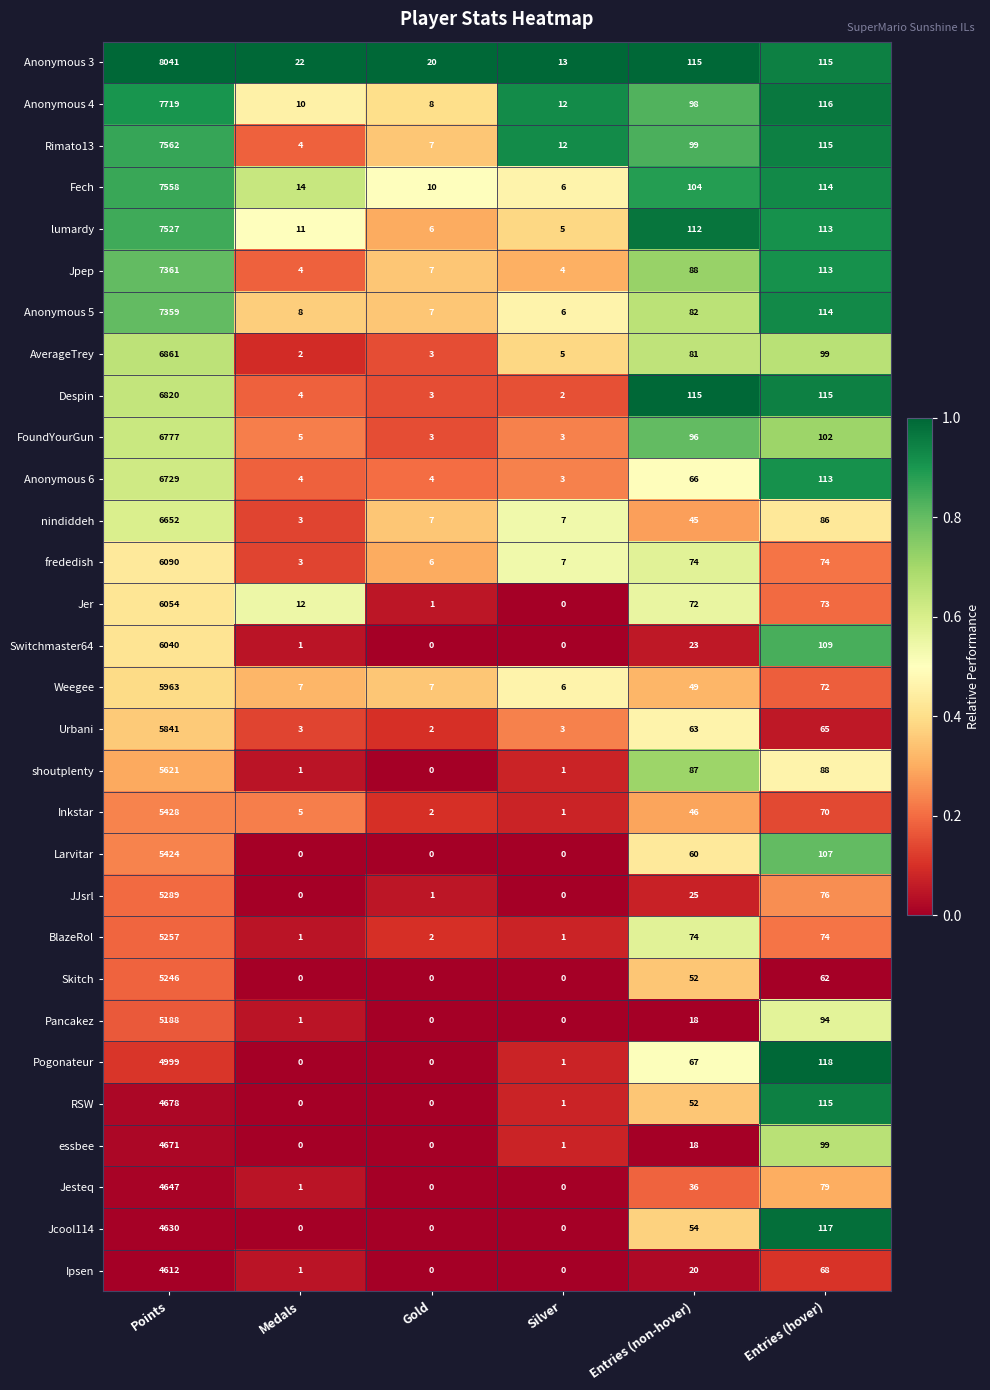

How many values in the Fech series are below 104?

3